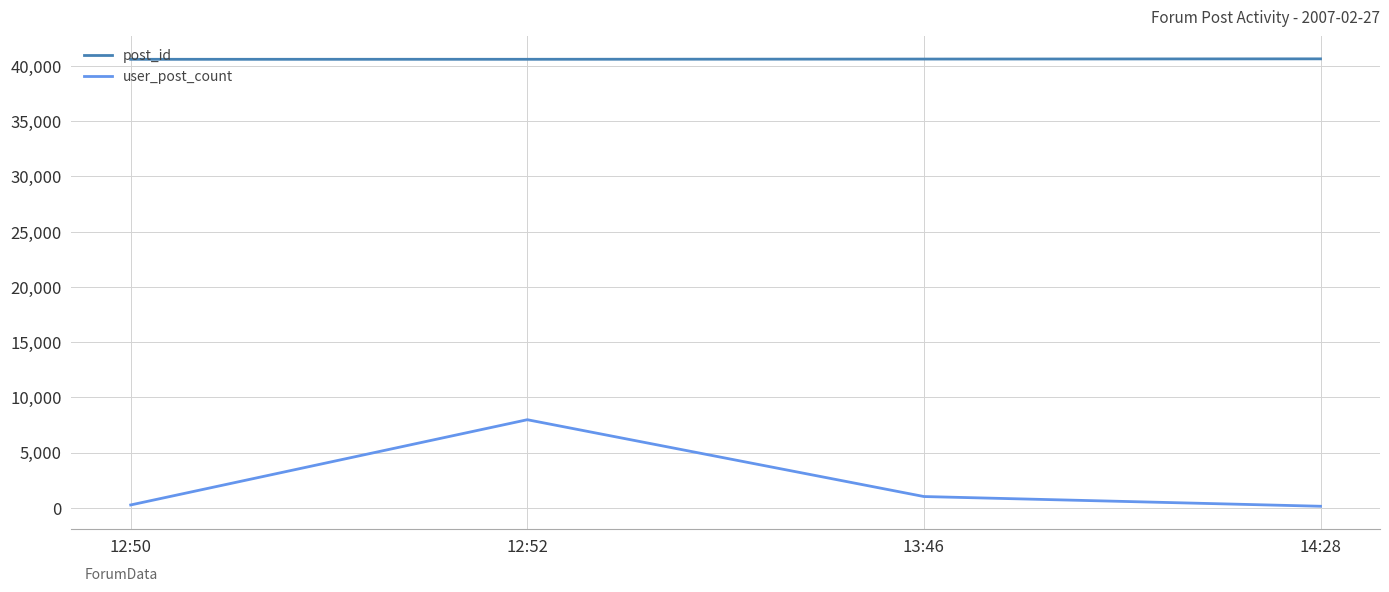

Which series changed the most between 12:52 and 13:46?

user_post_count